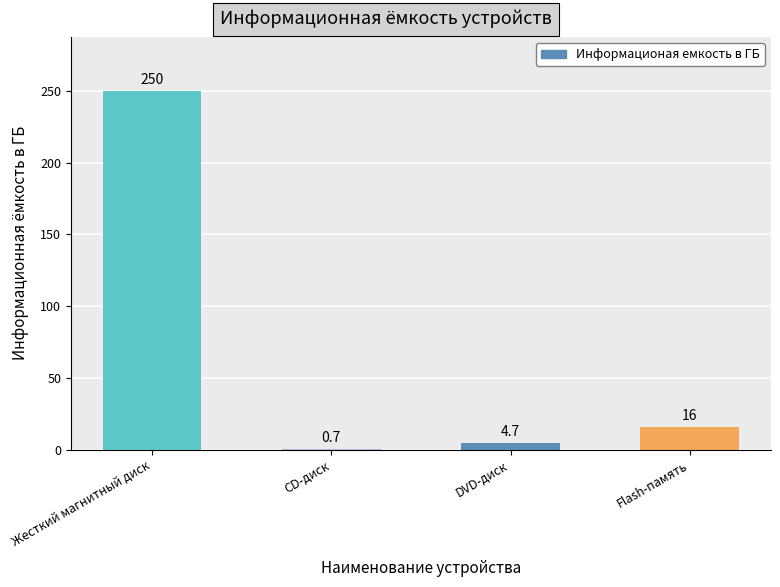

Which label corresponds to the largest value in the chart?

Жесткий магнитный диск